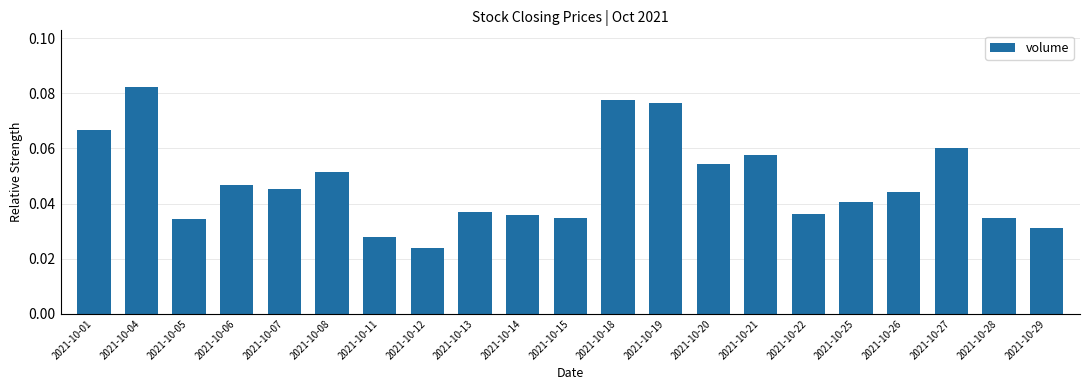

How many bars are there in total?

21